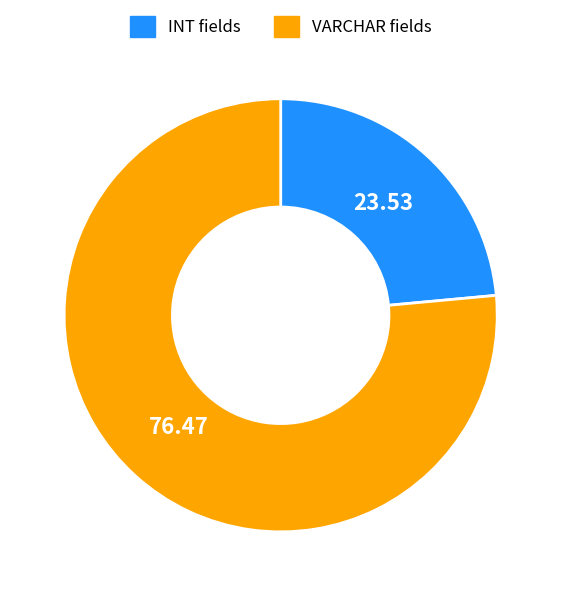

Does any single category account for the majority?

Yes